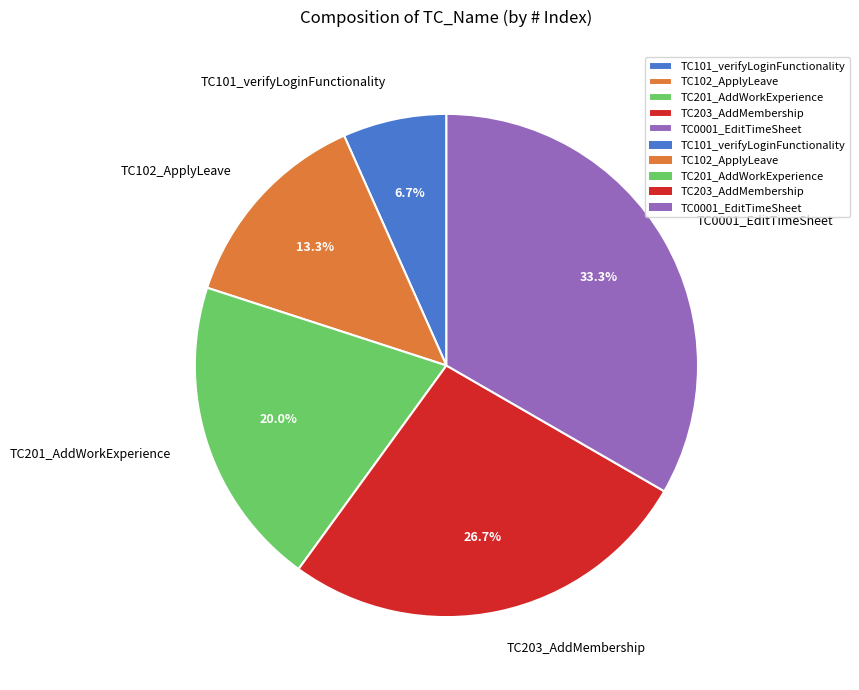

Does TC0001_EditTimeSheet represent more than half of the total?

No